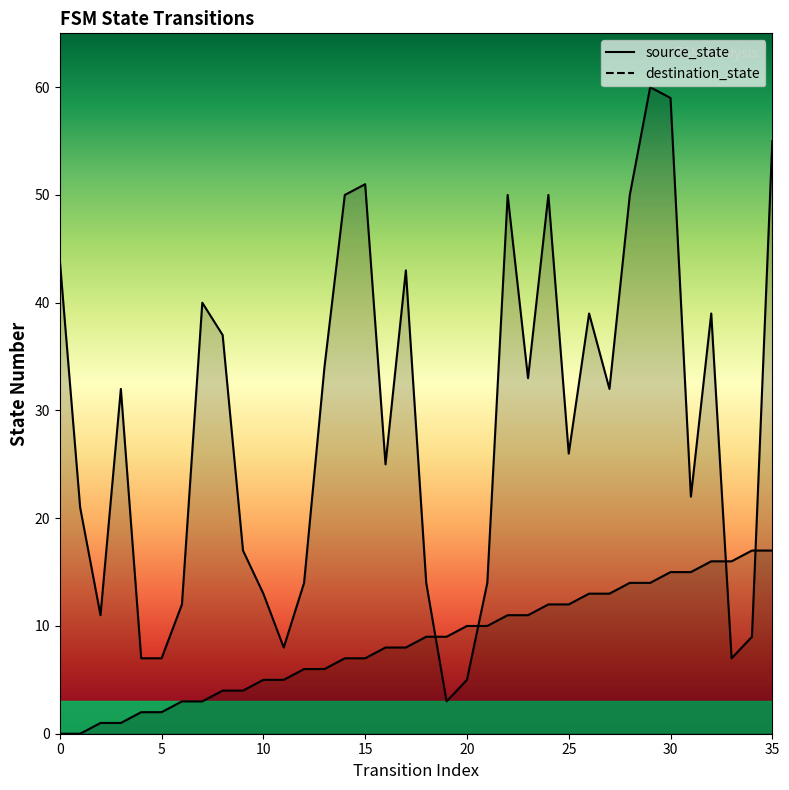

Reading left to right, list all the values displayed in this chart.

source_state: 0=0	1=0	2=1	3=1	4=2	5=2	6=3	7=3	8=4	9=4	10=5	11=5	12=6	13=6	14=7	15=7	16=8	17=8	18=9	19=9	20=10	21=10	22=11	23=11	24=12	25=12	26=13	27=13	28=14	29=14	30=15	31=15	32=16	33=16	34=17	35=17
destination_state: 0=44	1=21	2=11	3=32	4=7	5=7	6=12	7=40	8=37	9=17	10=13	11=8	12=14	13=34	14=50	15=51	16=25	17=43	18=14	19=3	20=5	21=14	22=50	23=33	24=50	25=26	26=39	27=32	28=50	29=60	30=59	31=22	32=39	33=7	34=9	35=55